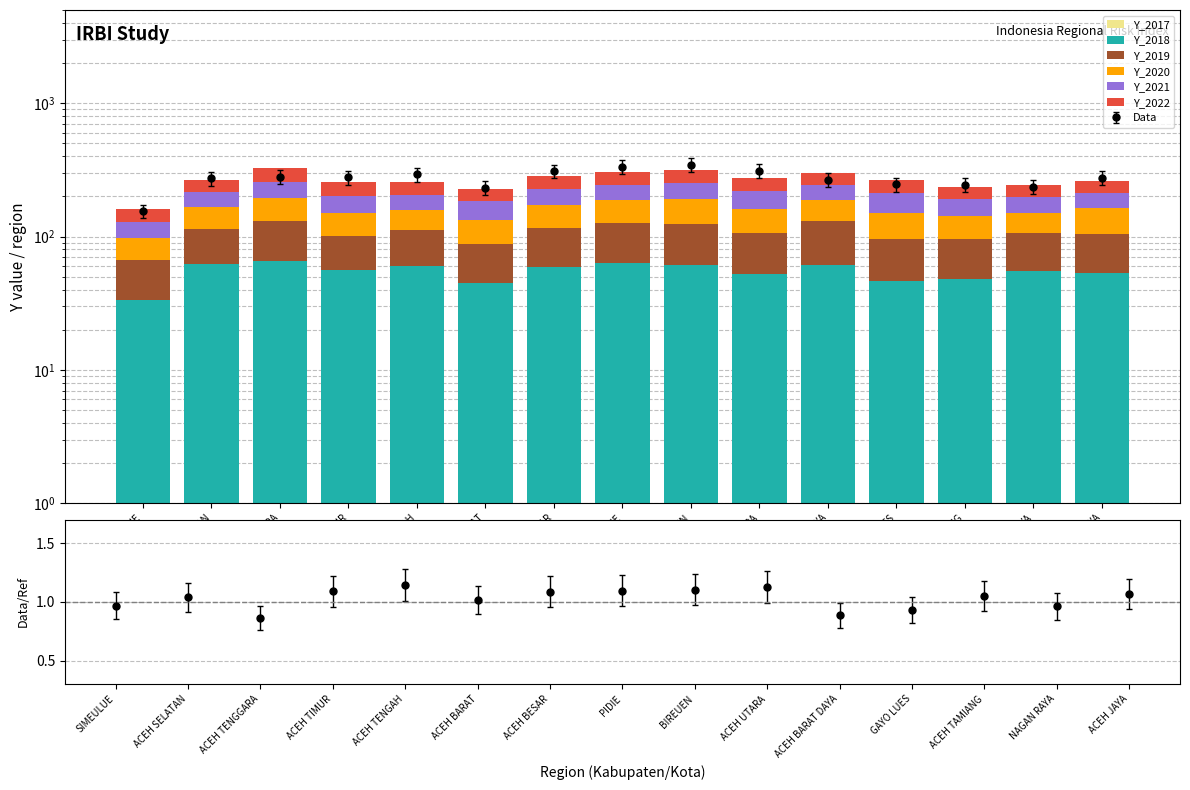

Reading left to right, what are all the values shown in this chart?

Y_2017: SIMEULUE=0.0	ACEH SELATAN=0.0	ACEH TENGGARA=0.0	ACEH TIMUR=0.0	ACEH TENGAH=0.0	ACEH BARAT=0.0	ACEH BESAR=0.0	PIDIE=0.0	BIREUEN=0.0	ACEH UTARA=0.0	ACEH BARAT DAYA=0.0	GAYO LUES=0.0	ACEH TAMIANG=0.0	NAGAN RAYA=0.0	ACEH JAYA=0.0
Y_2018: SIMEULUE=33.2	ACEH SELATAN=62.3	ACEH TENGGARA=65.5	ACEH TIMUR=56.4	ACEH TENGAH=60.4	ACEH BARAT=45.2	ACEH BESAR=59.3	PIDIE=63.5	BIREUEN=61.4	ACEH UTARA=52.2	ACEH BARAT DAYA=61.6	GAYO LUES=46.3	ACEH TAMIANG=48.2	NAGAN RAYA=55.2	ACEH JAYA=53.3
Y_2019: SIMEULUE=33.0	ACEH SELATAN=51.1	ACEH TENGGARA=66.4	ACEH TIMUR=44.9	ACEH TENGAH=51.2	ACEH BARAT=42.8	ACEH BESAR=57.0	PIDIE=61.9	BIREUEN=63.7	ACEH UTARA=54.9	ACEH BARAT DAYA=69.5	GAYO LUES=49.5	ACEH TAMIANG=48.1	NAGAN RAYA=51.5	ACEH JAYA=51.5
Y_2020: SIMEULUE=31.4	ACEH SELATAN=54.0	ACEH TENGGARA=63.7	ACEH TIMUR=49.2	ACEH TENGAH=47.5	ACEH BARAT=45.5	ACEH BESAR=54.8	PIDIE=63.4	BIREUEN=66.0	ACEH UTARA=53.7	ACEH BARAT DAYA=57.1	GAYO LUES=55.3	ACEH TAMIANG=46.8	NAGAN RAYA=44.0	ACEH JAYA=58.4
Y_2021: SIMEULUE=29.9	ACEH SELATAN=50.2	ACEH TENGGARA=61.6	ACEH TIMUR=50.5	ACEH TENGAH=47.2	ACEH BARAT=51.4	ACEH BESAR=57.4	PIDIE=56.6	BIREUEN=61.3	ACEH UTARA=57.7	ACEH BARAT DAYA=54.6	GAYO LUES=60.4	ACEH TAMIANG=48.8	NAGAN RAYA=46.1	ACEH JAYA=49.6
Y_2022: SIMEULUE=33.2	ACEH SELATAN=46.0	ACEH TENGGARA=67.3	ACEH TIMUR=54.5	ACEH TENGAH=50.2	ACEH BARAT=43.9	ACEH BESAR=56.6	PIDIE=60.7	BIREUEN=60.9	ACEH UTARA=58.2	ACEH BARAT DAYA=56.6	GAYO LUES=54.7	ACEH TAMIANG=42.5	NAGAN RAYA=48.4	ACEH JAYA=46.8